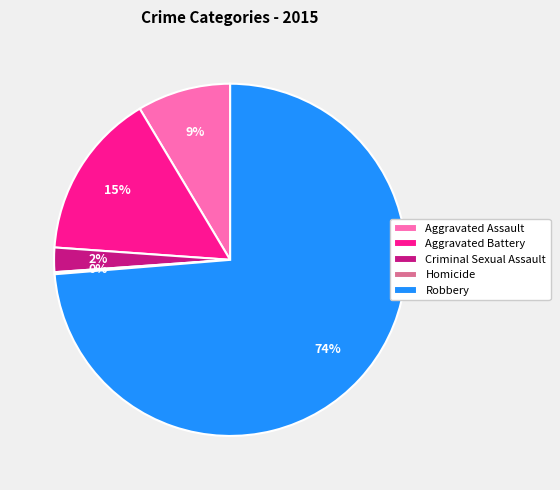

To the nearest percent, what portion does Criminal Sexual Assault represent?

2%